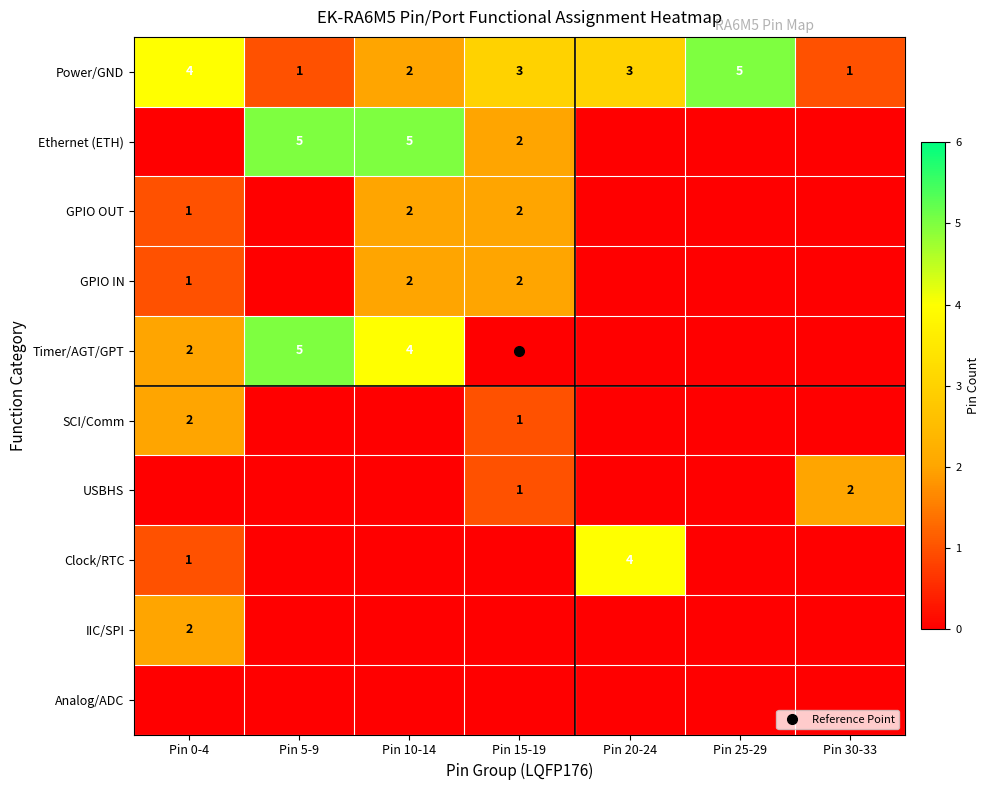

At which category is the sum across all series the highest?

Pin 10-14